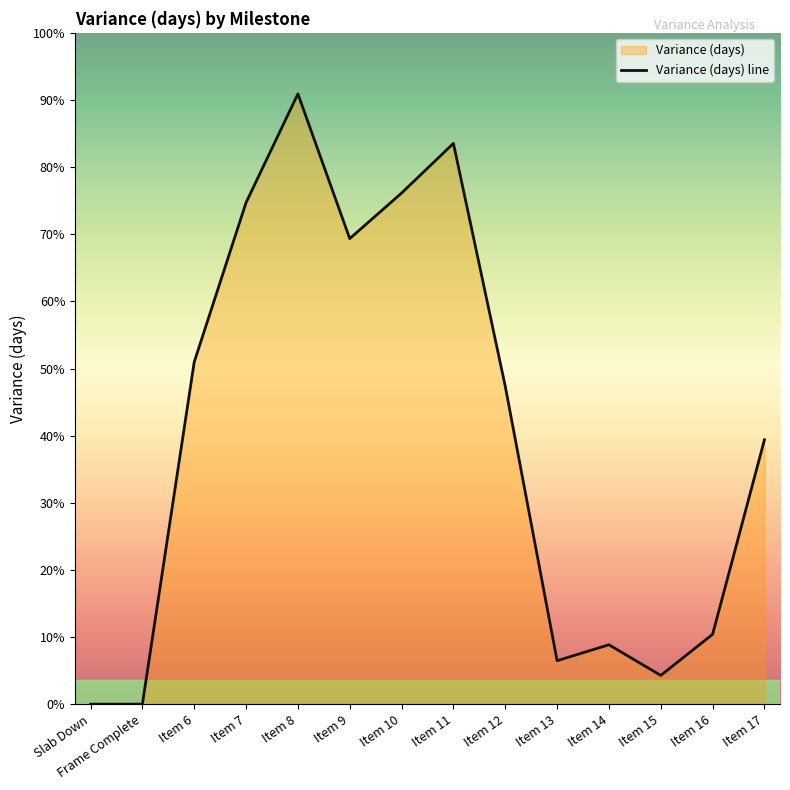

Rank the categories by value from lowest to highest.

Slab Down, Frame Complete, Item 15, Item 13, Item 14, Item 16, Item 17, Item 12, Item 6, Item 9, Item 7, Item 10, Item 11, Item 8